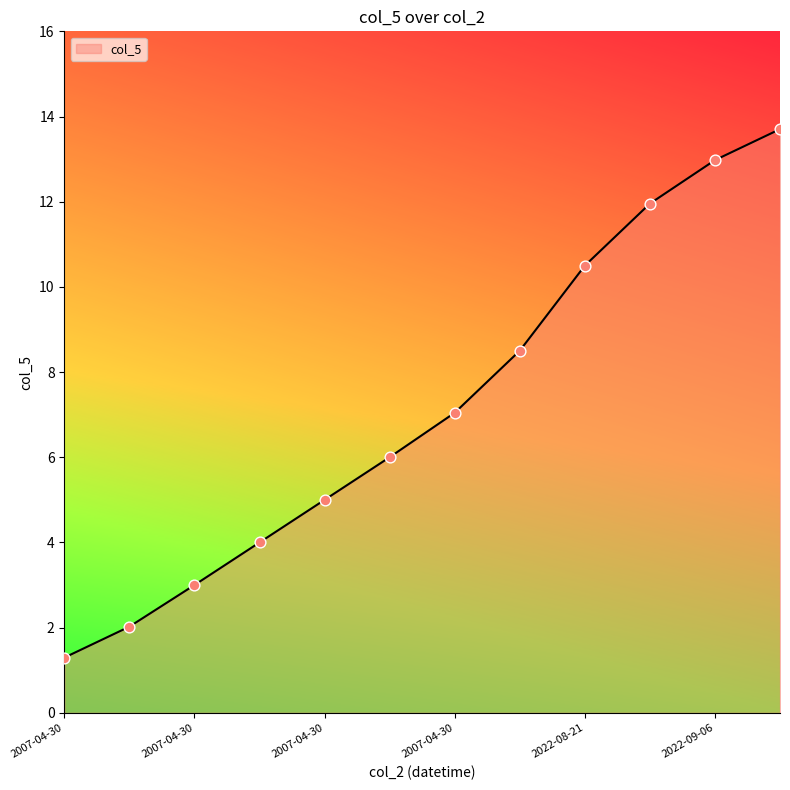

What is the minimum value shown in the chart?

1.3